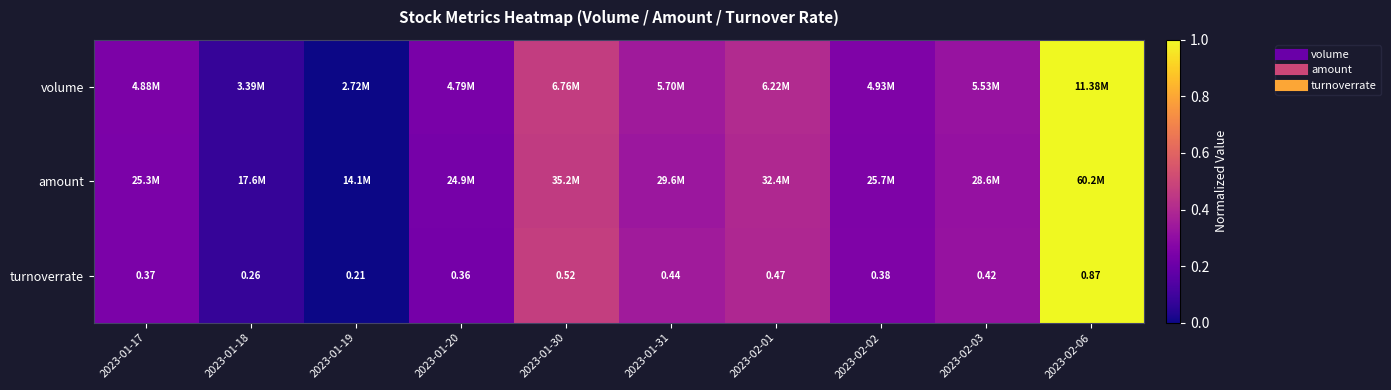

What is the difference between the maximum and minimum values in the turnoverrate series?

1.0